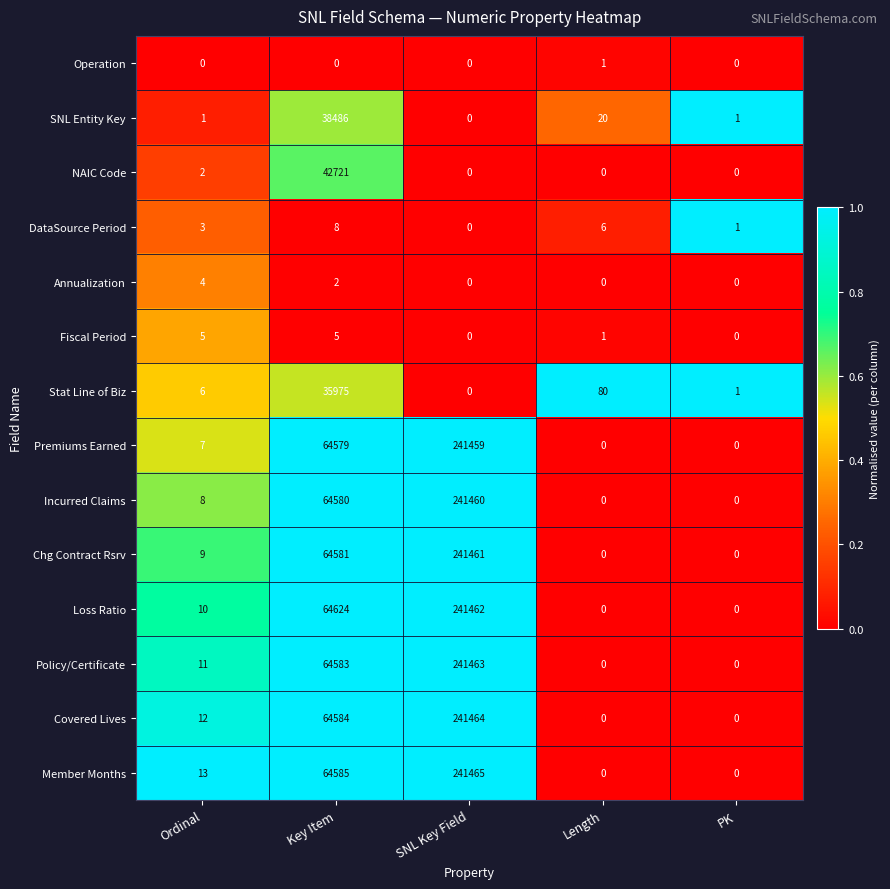

Where is Member Months nearest to the value 120732?

Key Item